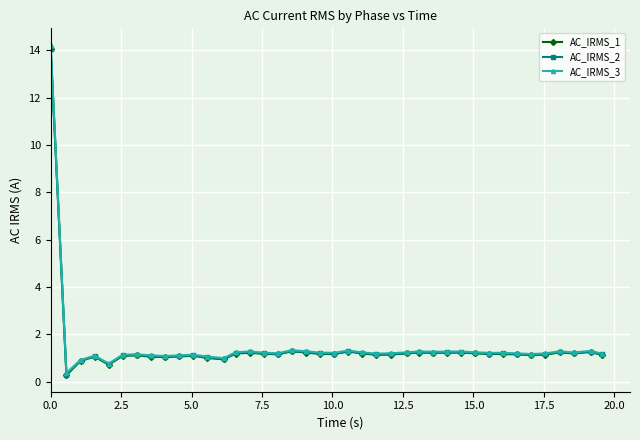

True or false: AC_IRMS_2 has more than 2 points higher than both neighbors.

True